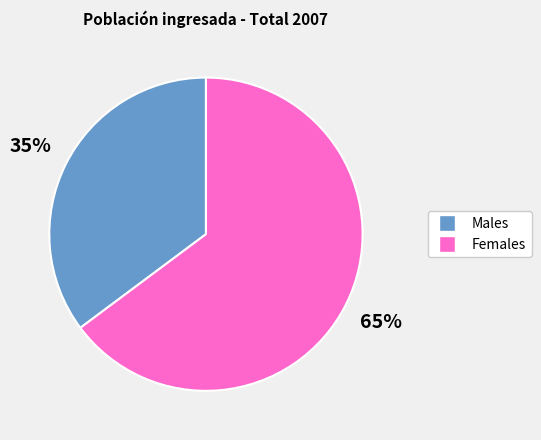

Is there any slice that represents more than half of the pie?

Yes